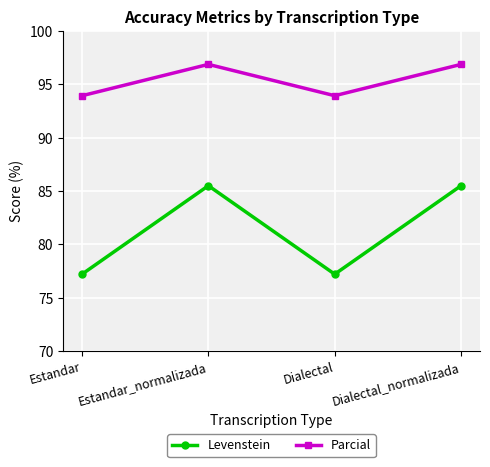

At how many categories does at least one series exceed 77?

4